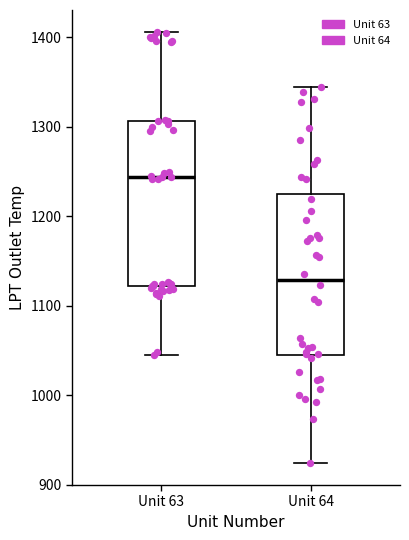

Where does the lower whisker of the box for Unit 64 end on the y-axis? The values are not printed on the chart, so give them approximately, as read against the axis.

920